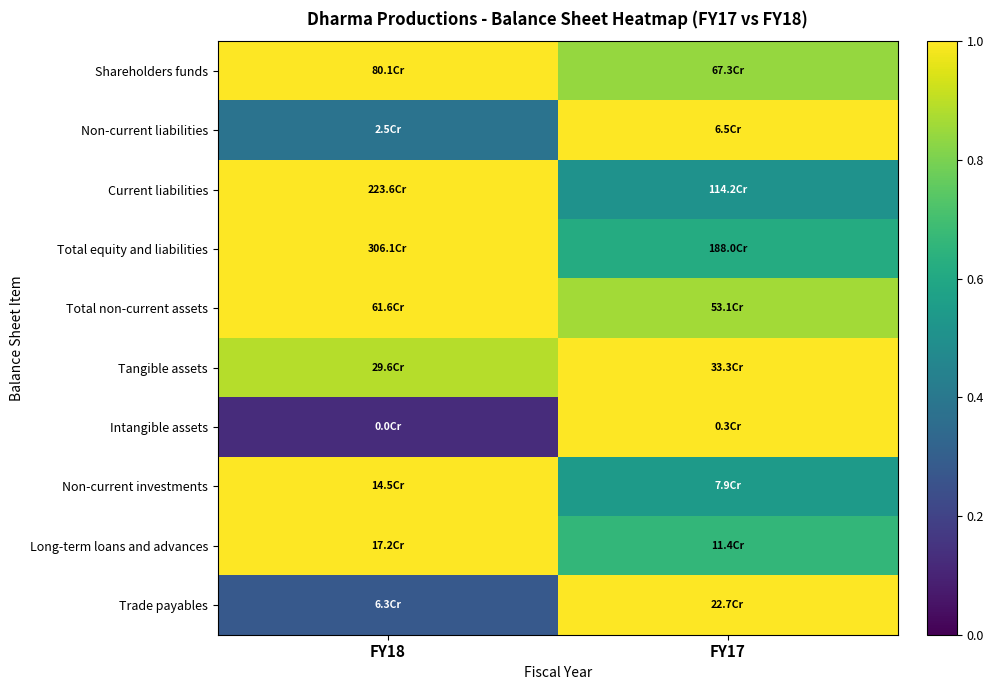

Reading left to right, what are all the values shown in this chart?

Shareholders funds: FY18=1.0	FY17=0.8
Non-current liabilities: FY18=0.4	FY17=1.0
Current liabilities: FY18=1.0	FY17=0.5
Total equity and liabilities: FY18=1.0	FY17=0.6
Total non-current assets: FY18=1.0	FY17=0.9
Tangible assets: FY18=0.9	FY17=1.0
Intangible assets: FY18=0.1	FY17=1.0
Non-current investments: FY18=1.0	FY17=0.5
Long-term loans and advances: FY18=1.0	FY17=0.7
Trade payables: FY18=0.3	FY17=1.0